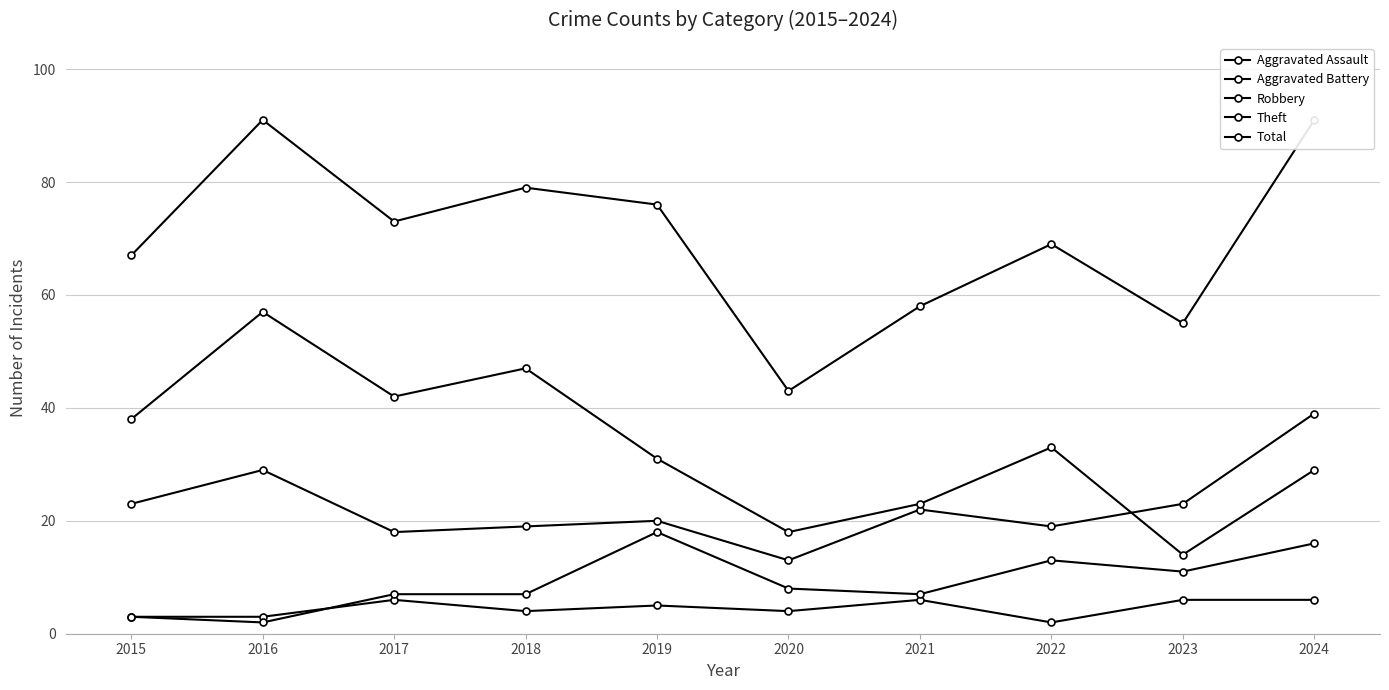

What are all the series names shown in the legend?

Aggravated Assault, Aggravated Battery, Robbery, Theft, Total